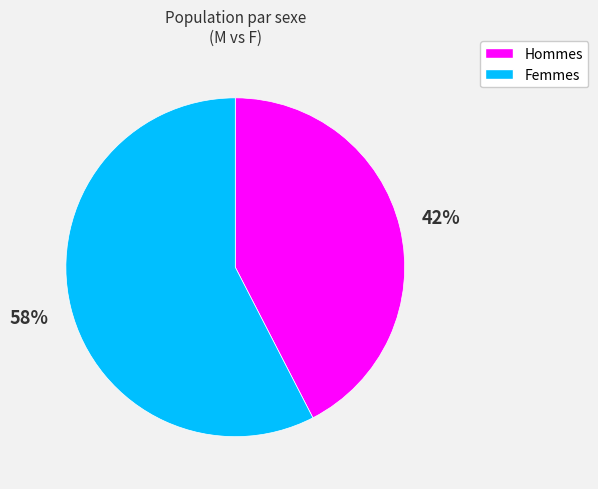

To the nearest percent, what is the average slice percentage?

50%